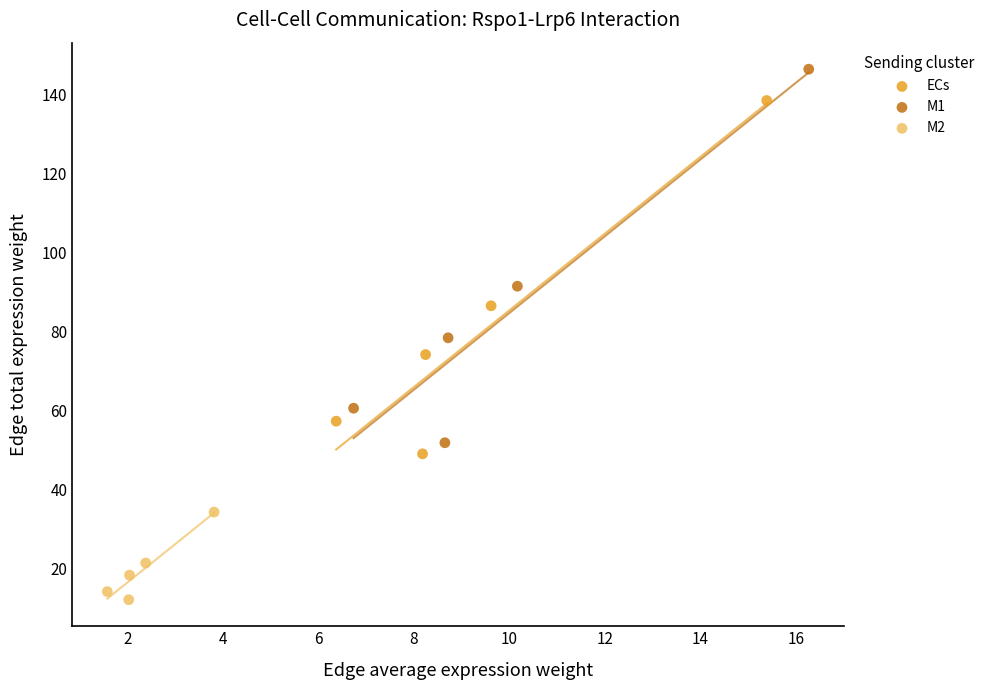

Which series has the largest Y range (max minus min)?

M1